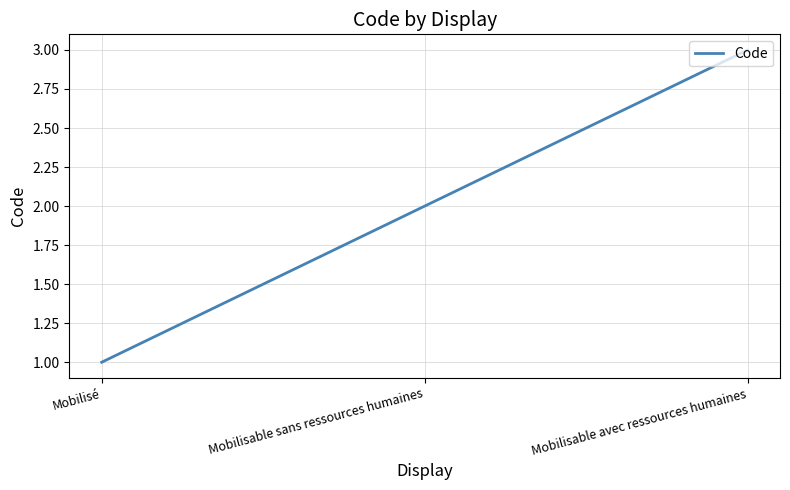

What is the change in value from Mobilisé to Mobilisable avec ressources humaines?

+2